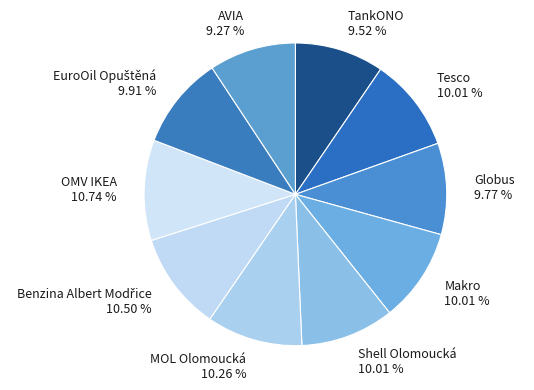

Is it true that Globus is 24% of the pie?

False